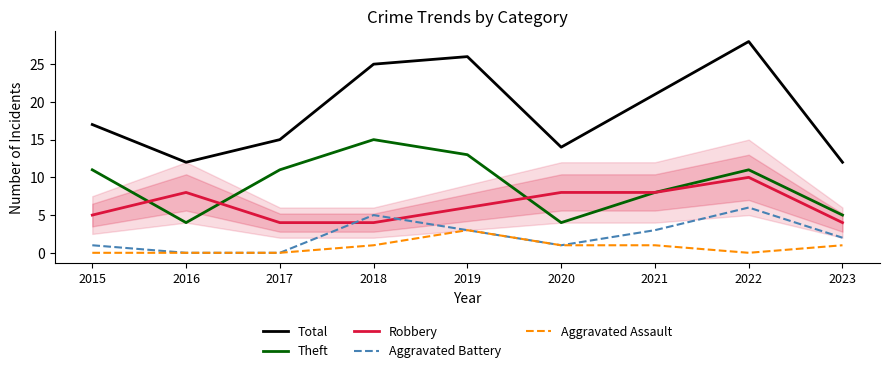

At which label does Aggravated Battery first exceed 2?

2018